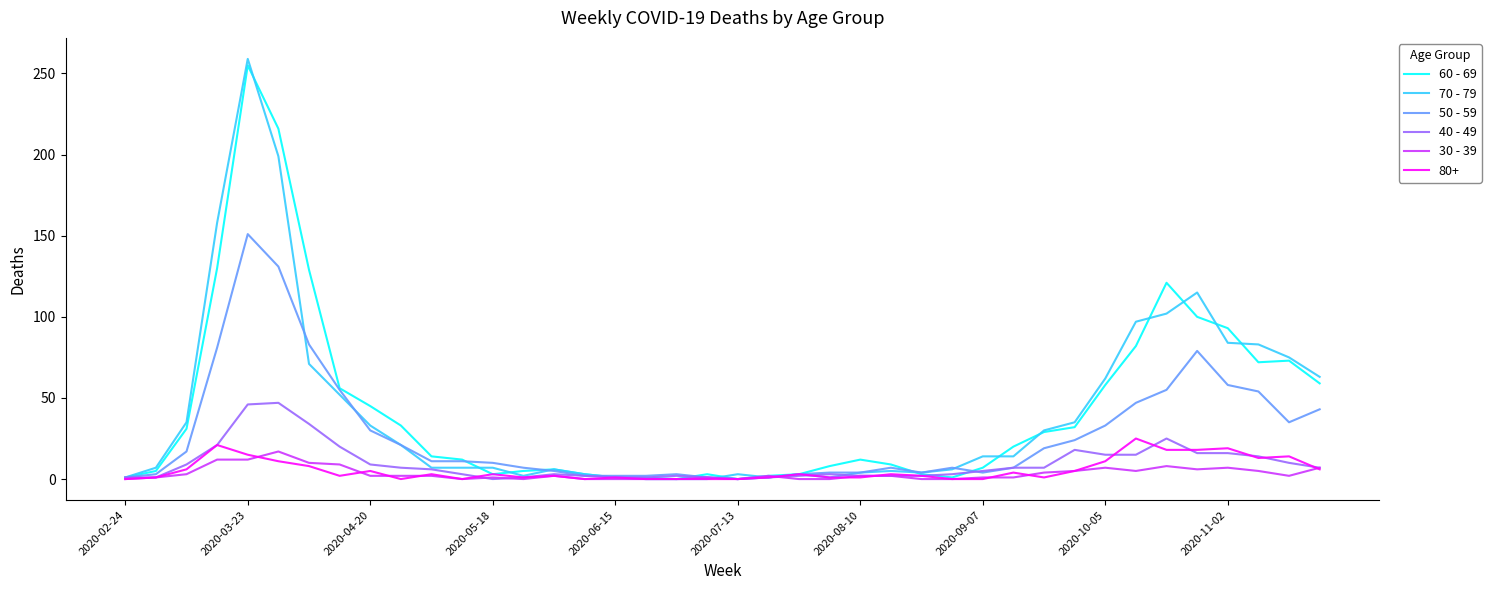

What is the maximum value shown in the chart?

259